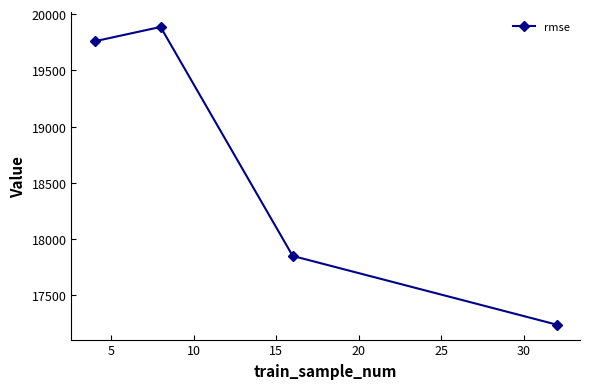

What is the difference between the maximum and minimum values?

2645.7